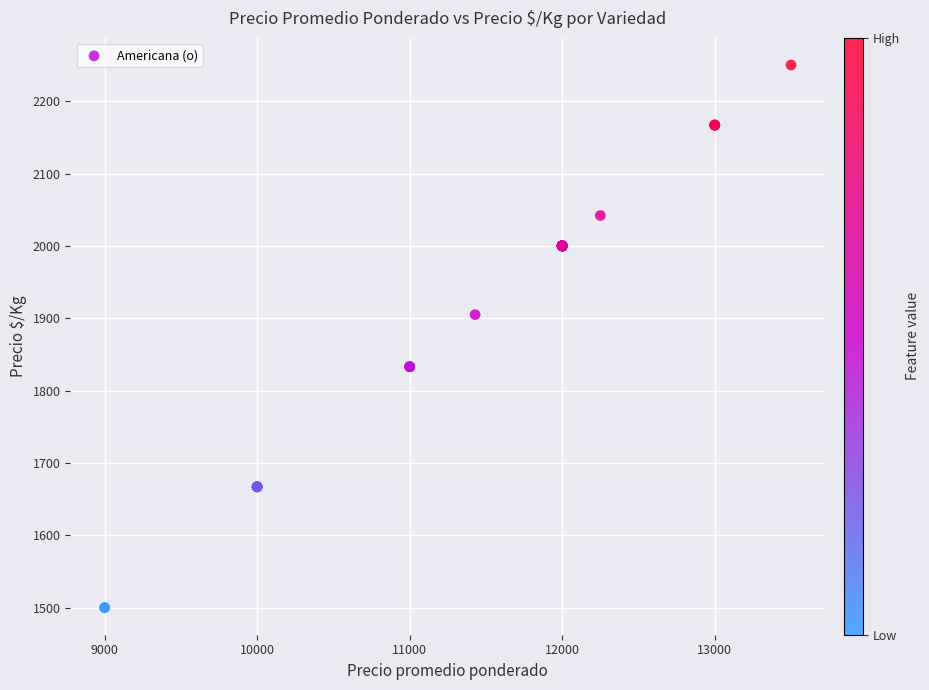

What Y value in the scatter plot is closest to 1875?

1905